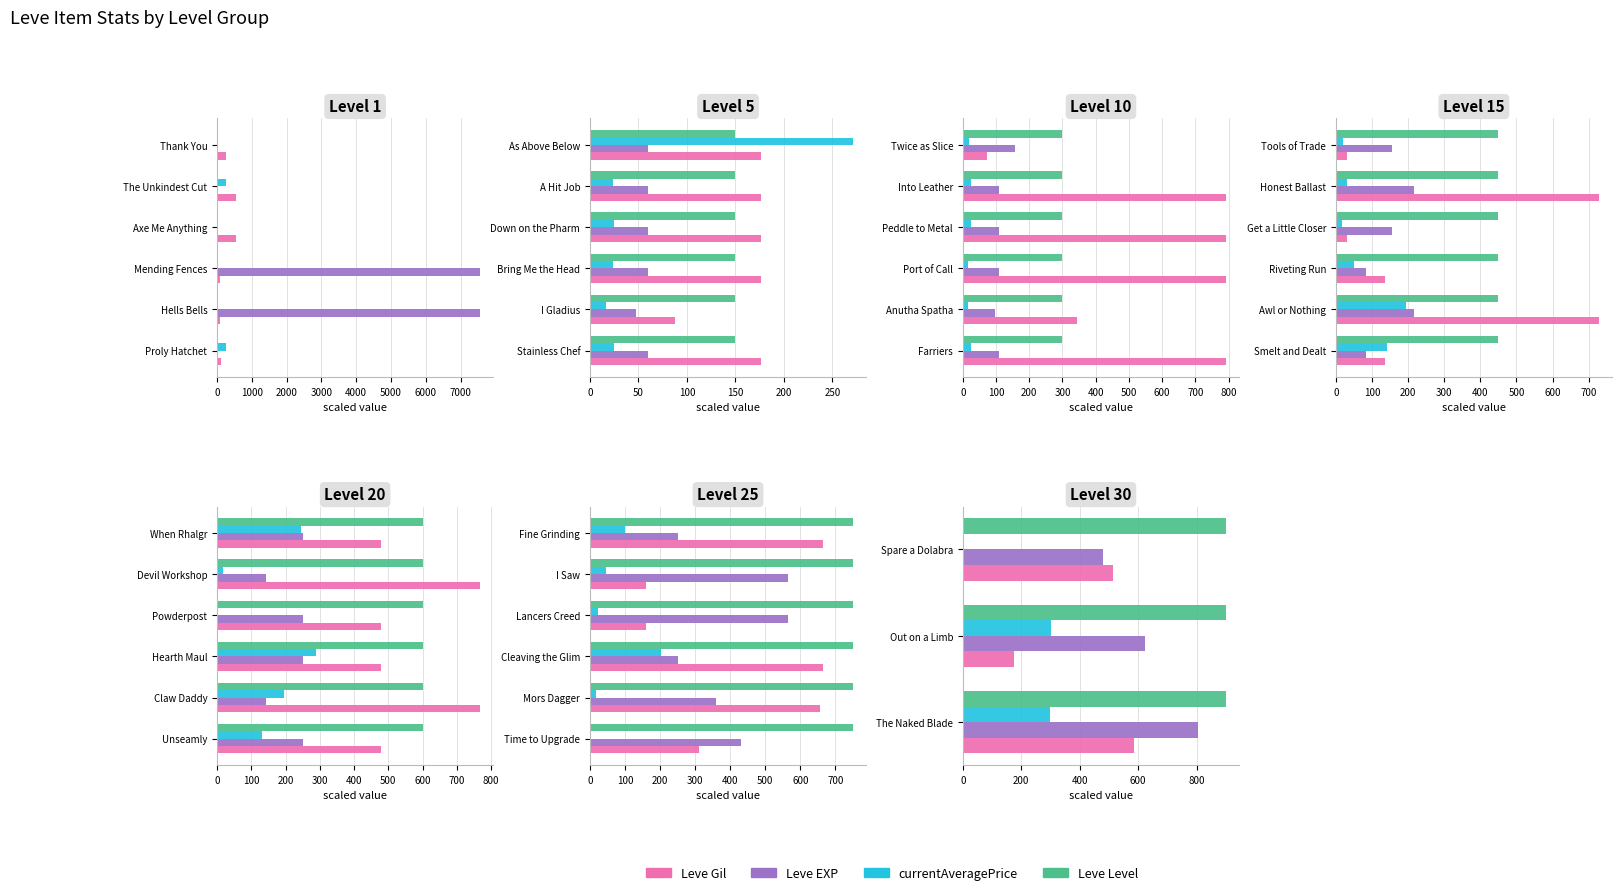

Which series changed the most between 0 and 2000?

Leve EXP